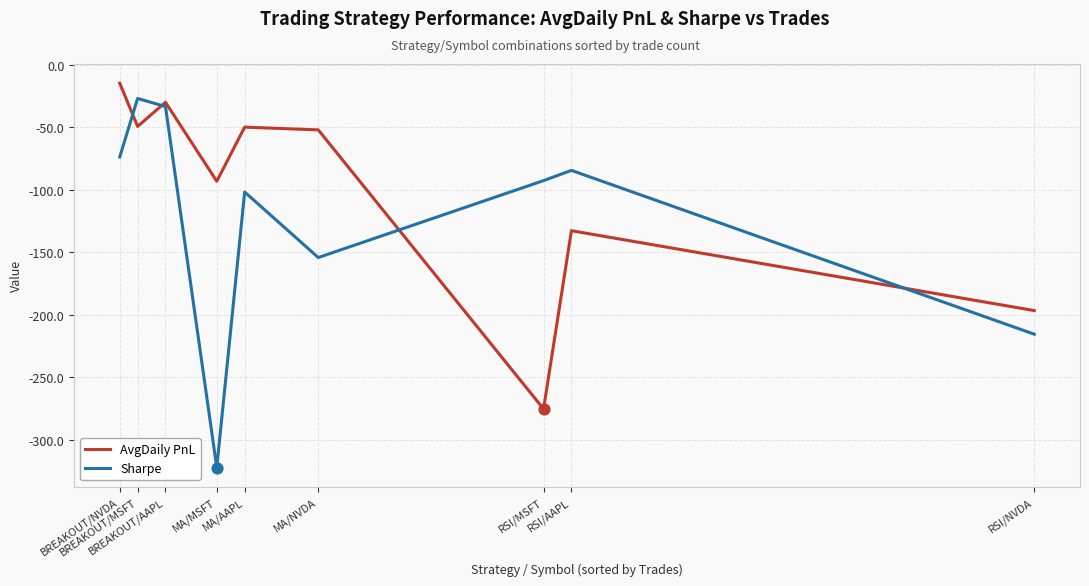

Which series has the largest total across all categories?

AvgDaily PnL